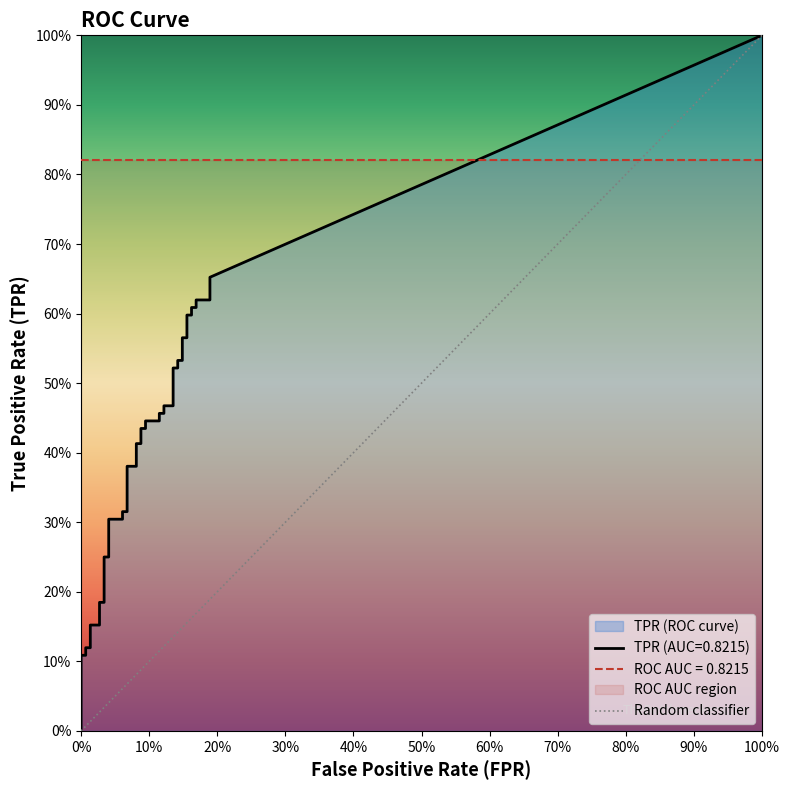

What is the maximum value shown in the chart?

1